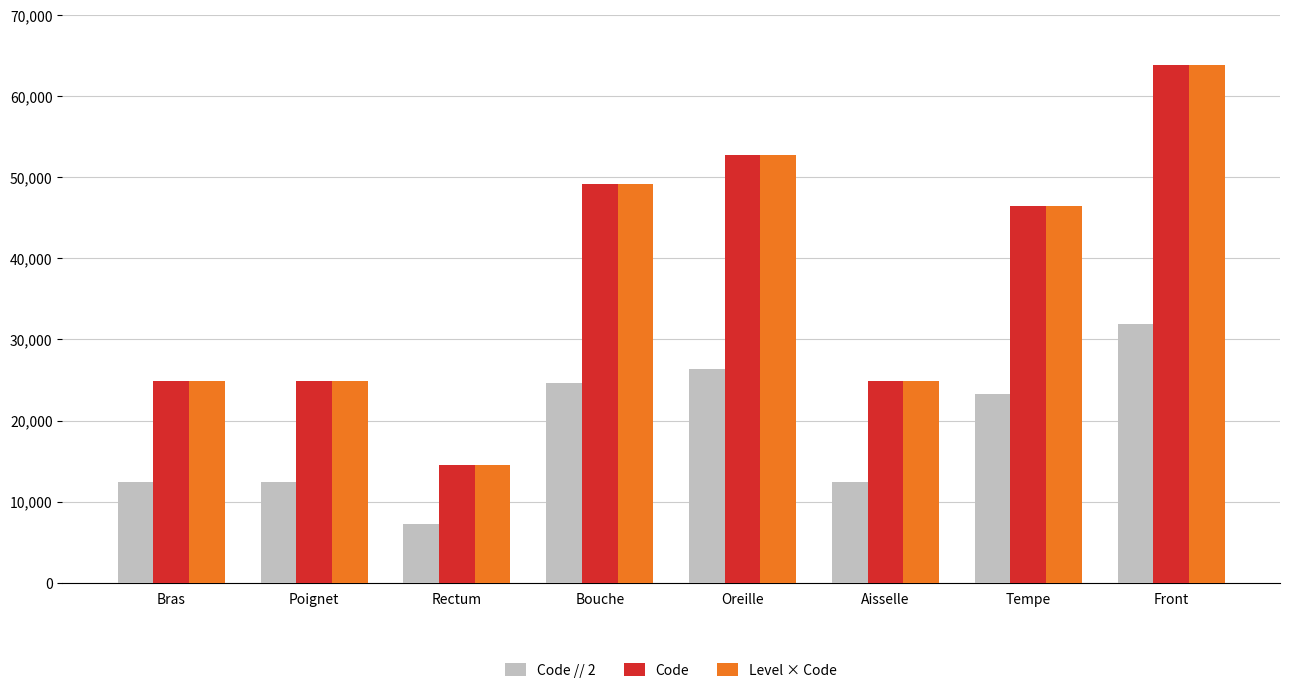

What is the total value across all series at Aisselle?

62160